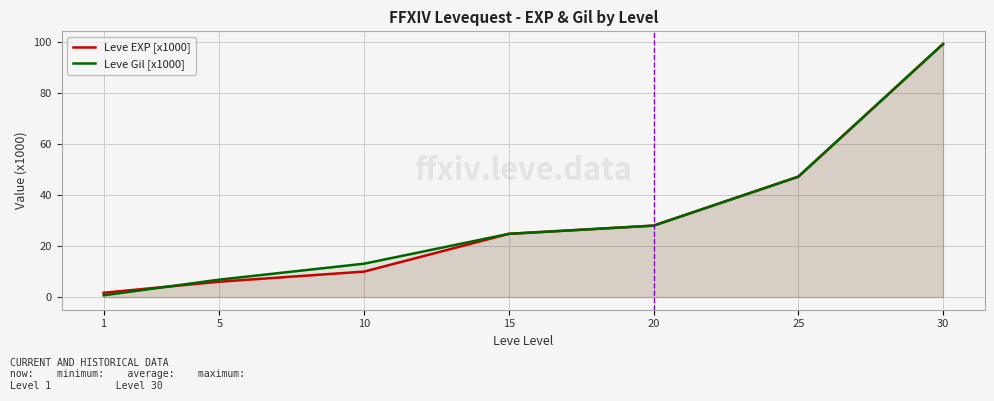

Which series changed the most between 10 and 20?

Leve EXP [x1000]